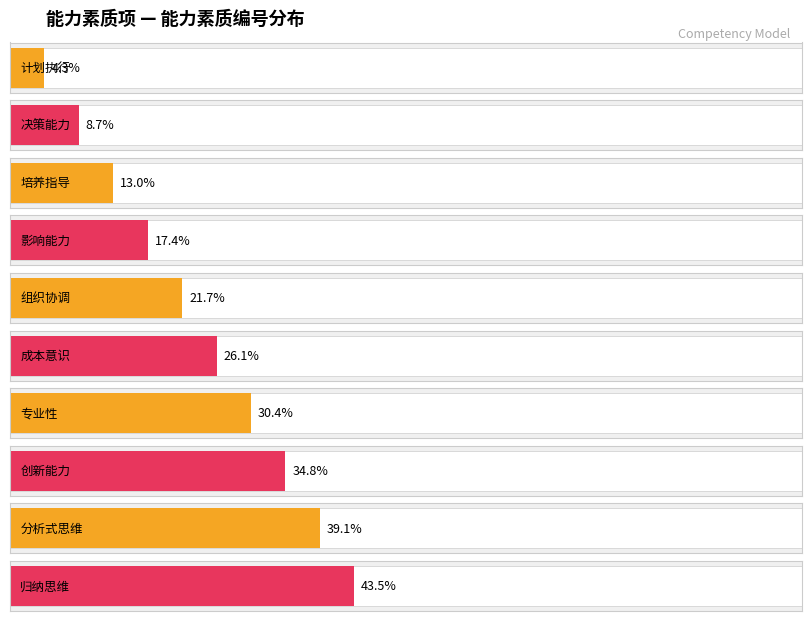

How many distinct data groups are displayed?

1